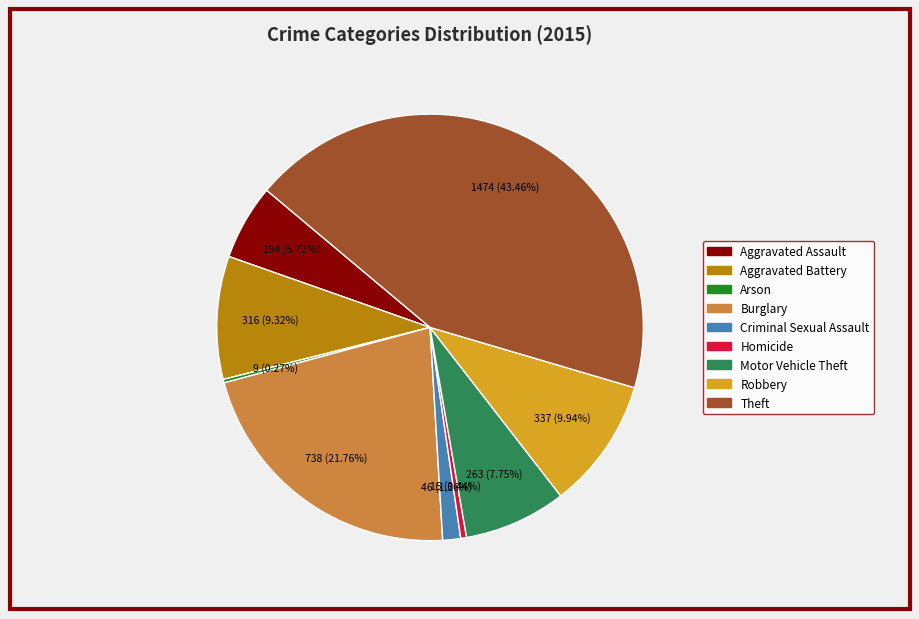

Is the sum of Burglary and Aggravated Battery greater than half?

No